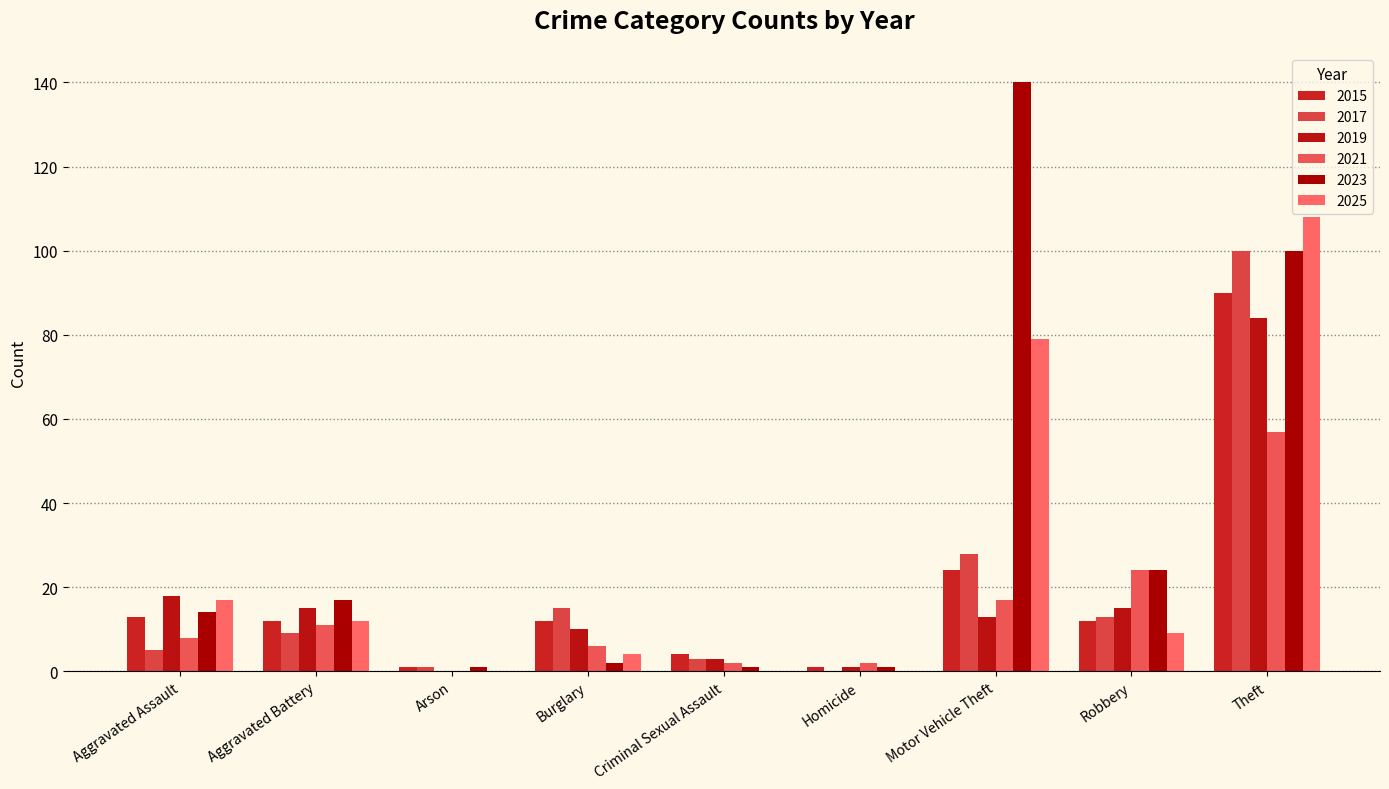

Reading left to right, extract all data points from this chart.

2015: 13	12	1	12	4	1	24	12	90
2017: 5	9	1	15	3	0	28	13	100
2019: 18	15	0	10	3	1	13	15	84
2021: 8	11	0	6	2	2	17	24	57
2023: 14	17	1	2	1	1	140	24	100
2025: 17	12	0	4	0	0	79	9	108